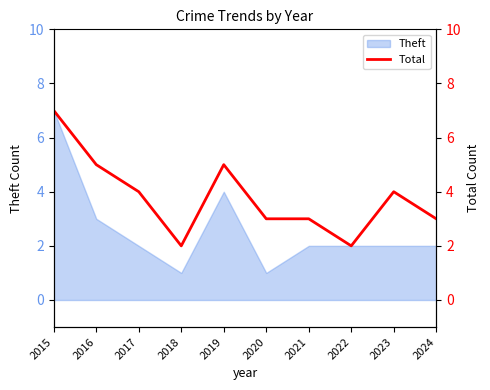

What is the change in value from 2019 to 2022?

-3